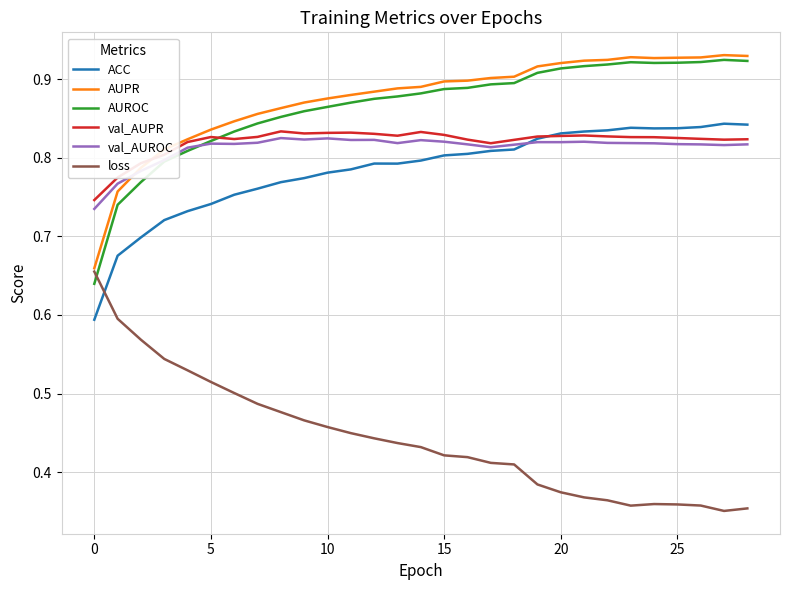

How many intersections are there between AUROC and loss?

1